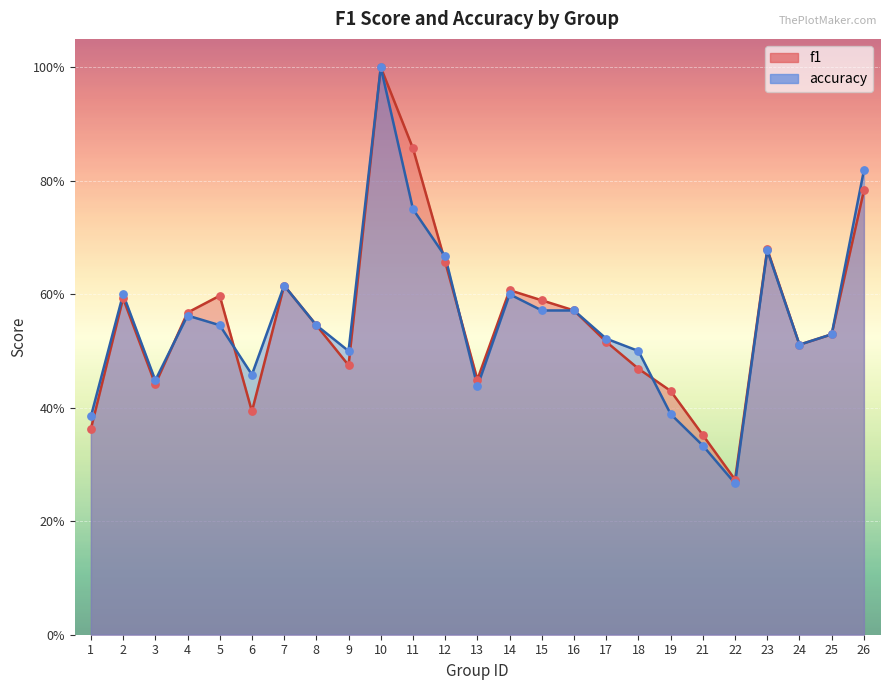

Is the value of accuracy at 18 greater than the value of f1 at 2?

No